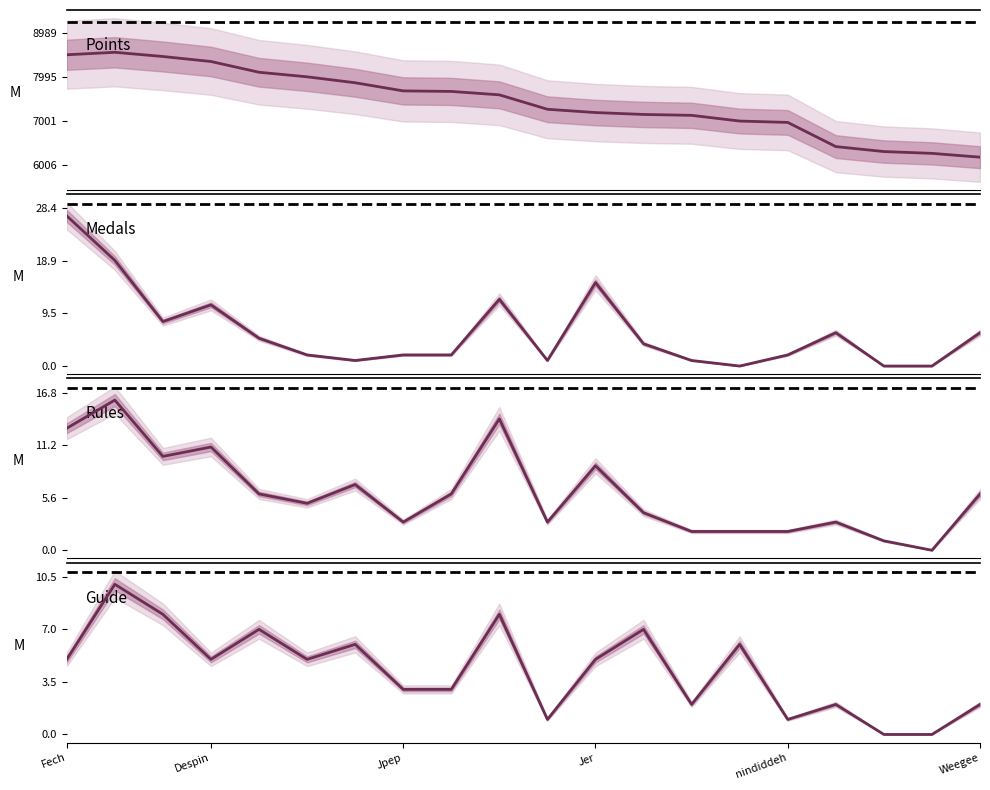

True or false: Guide and Points intersect in this chart.

False